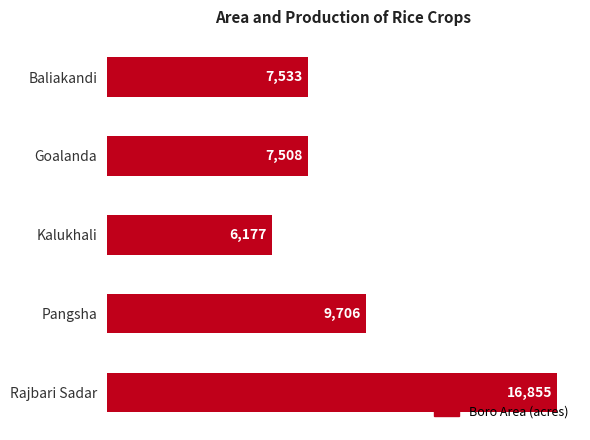

What is the minimum value shown in the chart?

6177